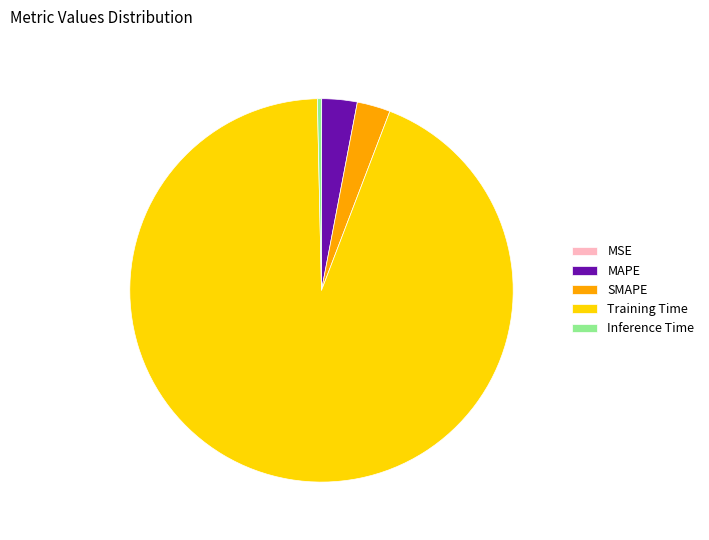

Is the sum of MAPE and SMAPE greater than half?

No